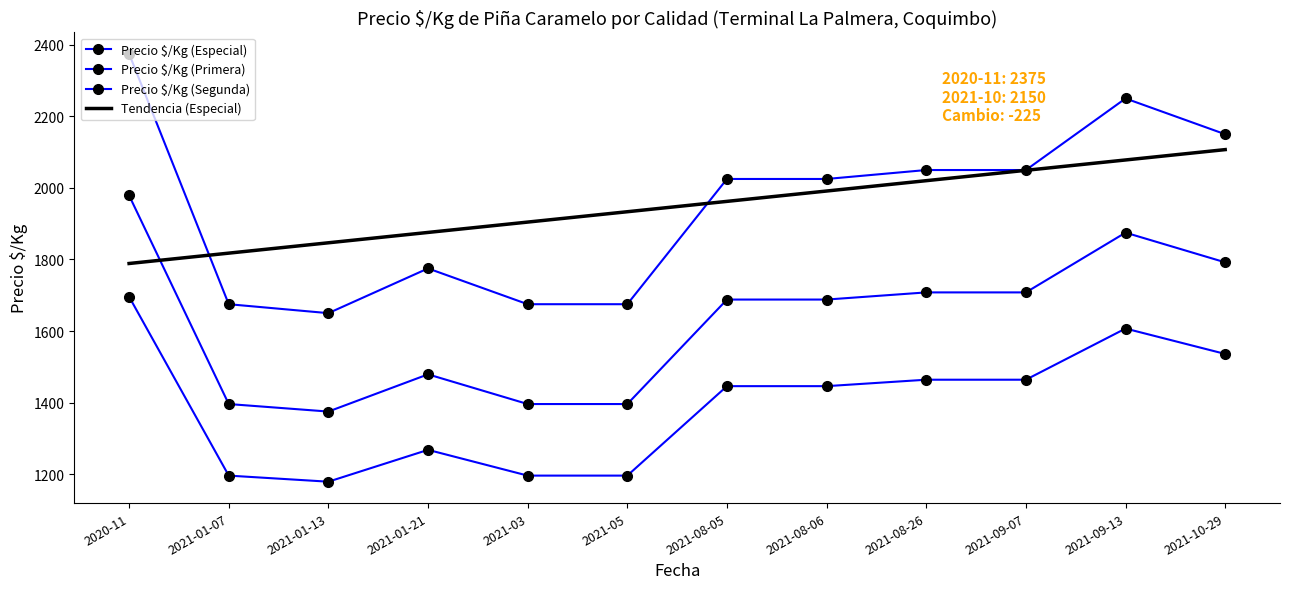

True or false: Precio $/Kg (Segunda) has more than 0 interior local peaks.

True